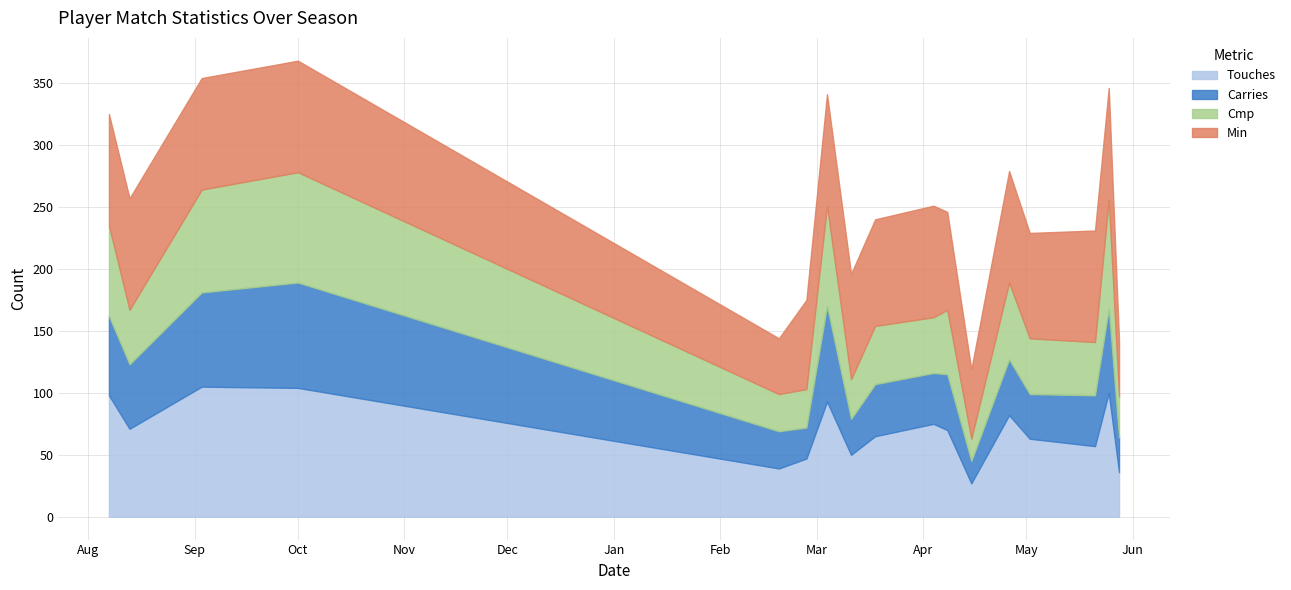

What is the sum of all Cmp values?

896